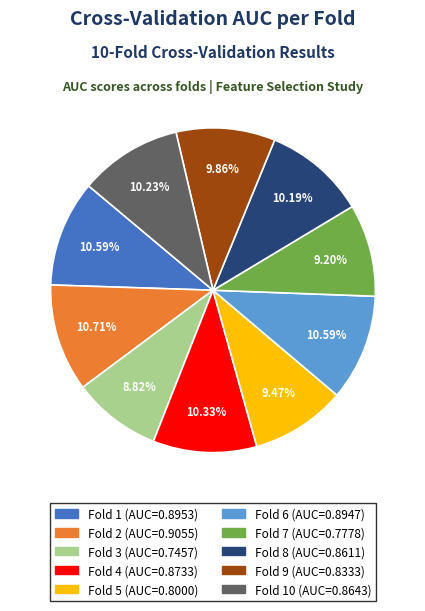

How many segments does this pie chart have?

10